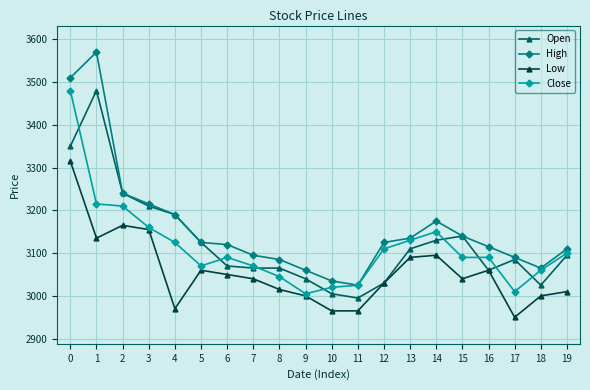

At how many categories does at least one series exceed 3531?

1